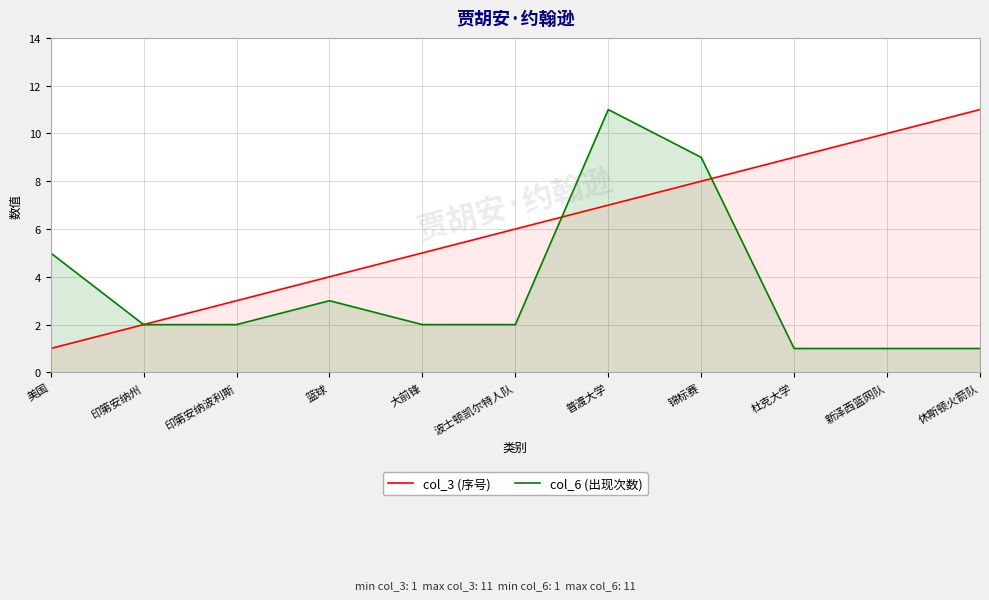

Rank the series by their average value, from highest to lowest.

col_3 (序号), col_6 (出现次数)